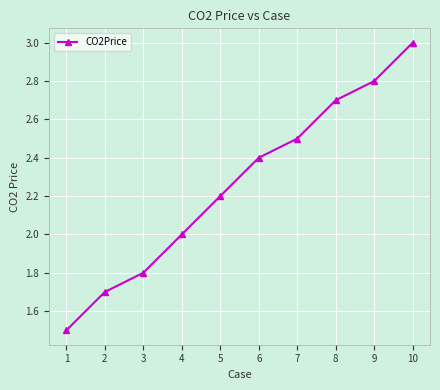

Between 1 and 10, which is larger?

10